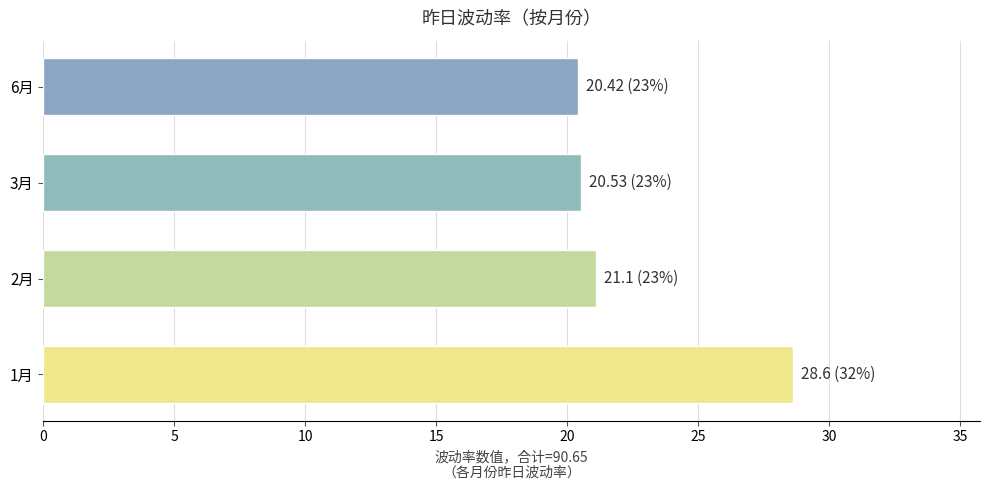

How many data points are less than 21?

2